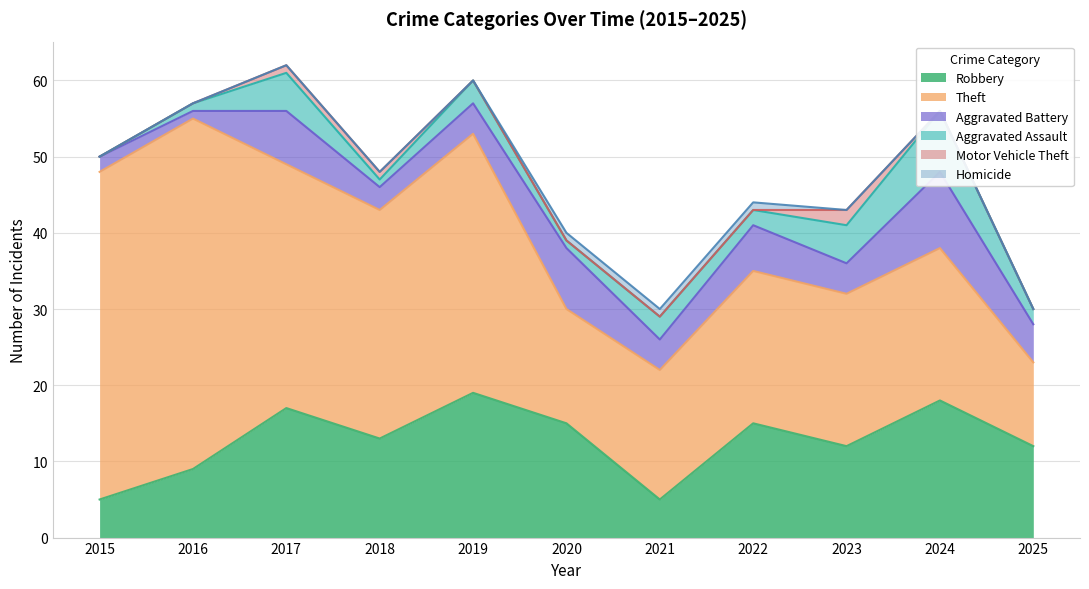

Reading left to right, transcribe all the data shown in this chart.

Robbery: 5	9	17	13	19	15	5	15	12	18	12
Theft: 43	46	32	30	34	15	17	20	20	20	11
Aggravated Battery: 2	1	7	3	4	8	4	6	4	10	5
Aggravated Assault: 0	1	5	1	3	1	3	2	5	8	2
Motor Vehicle Theft: 0	0	1	1	0	0	0	0	2	0	0
Homicide: 0	0	0	0	0	1	1	1	0	0	0